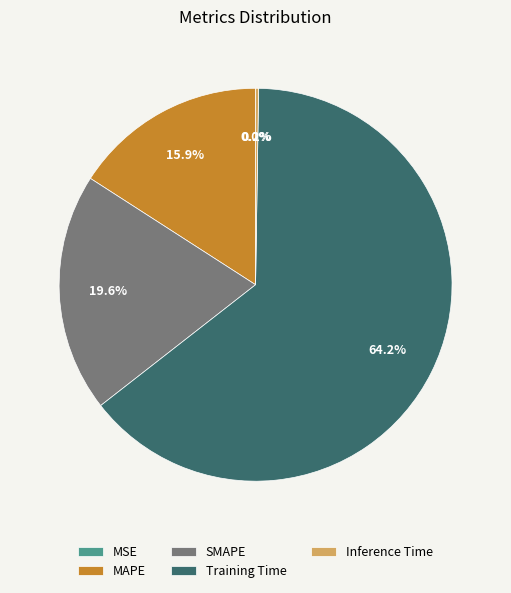

What is the ratio of the value at MAPE to the value at Training Time?

0.2